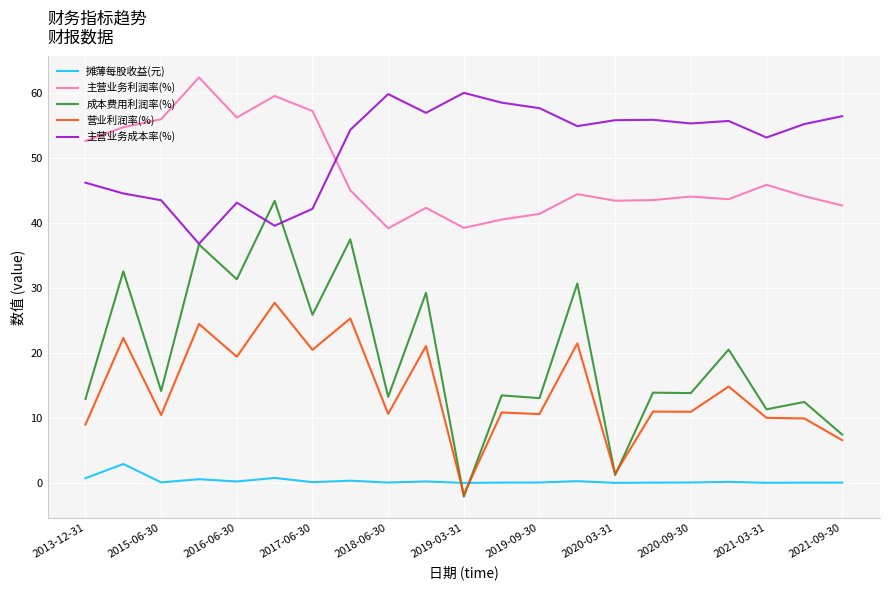

What is the greatest value displayed?

62.4